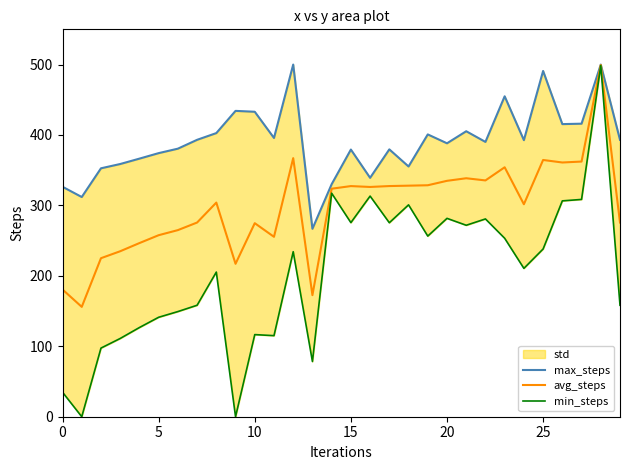

The value of avg_steps at 5 is 447.1. True or false?

False